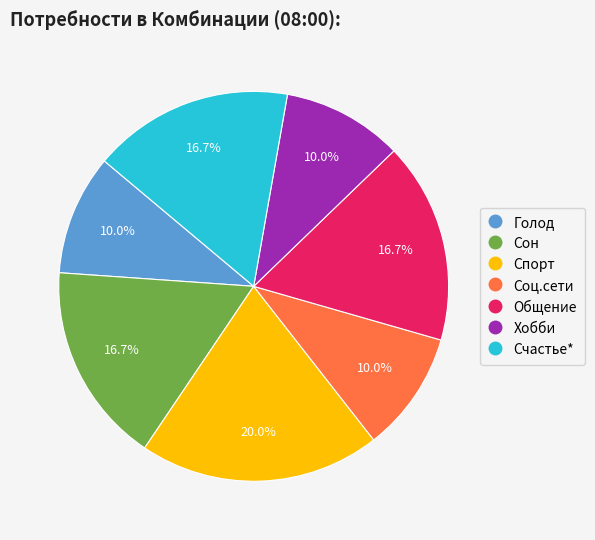

Approximately how many times larger is the value at Сон compared to Счастье*?

1.0